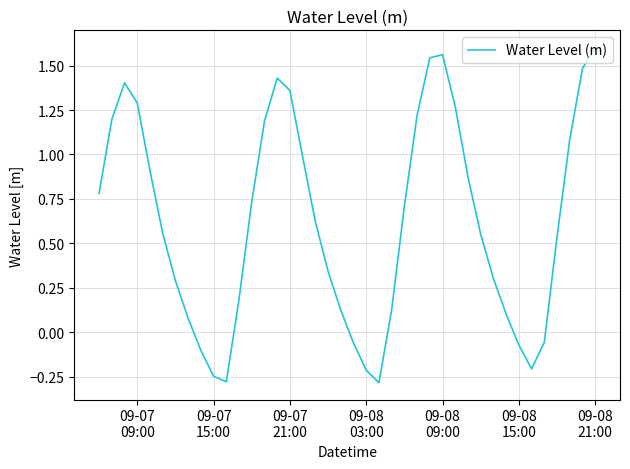

How many distinct data groups are displayed?

1